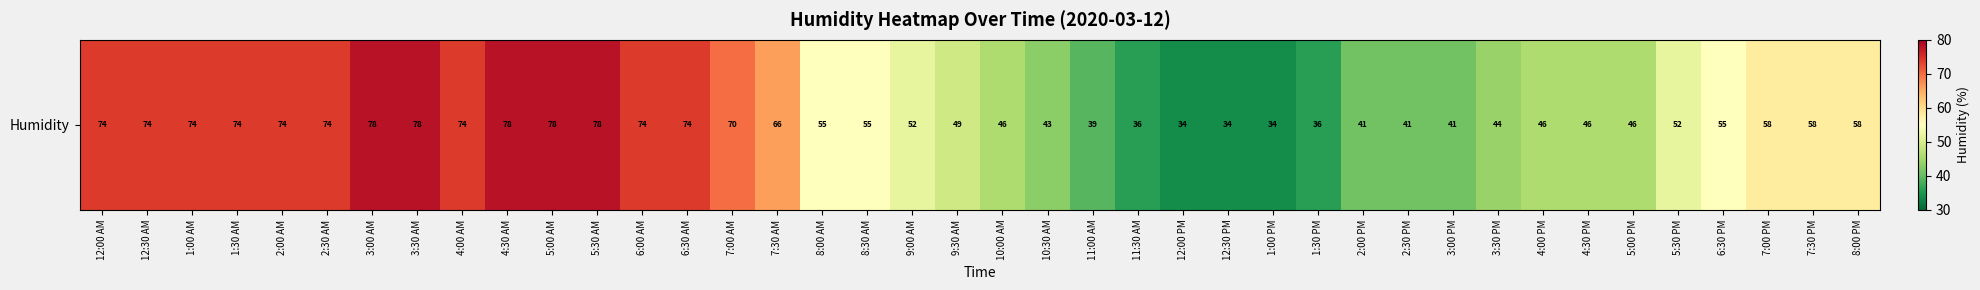

What is the minimum value shown in the chart?

34